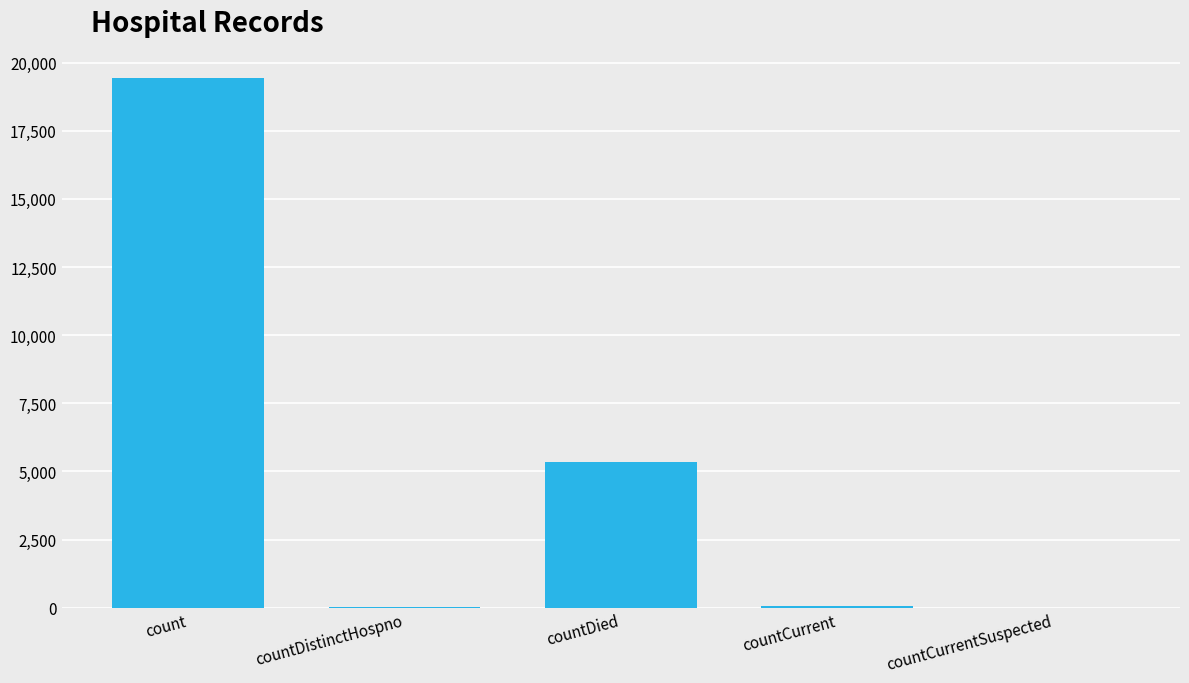

How many series are shown in this chart?

1